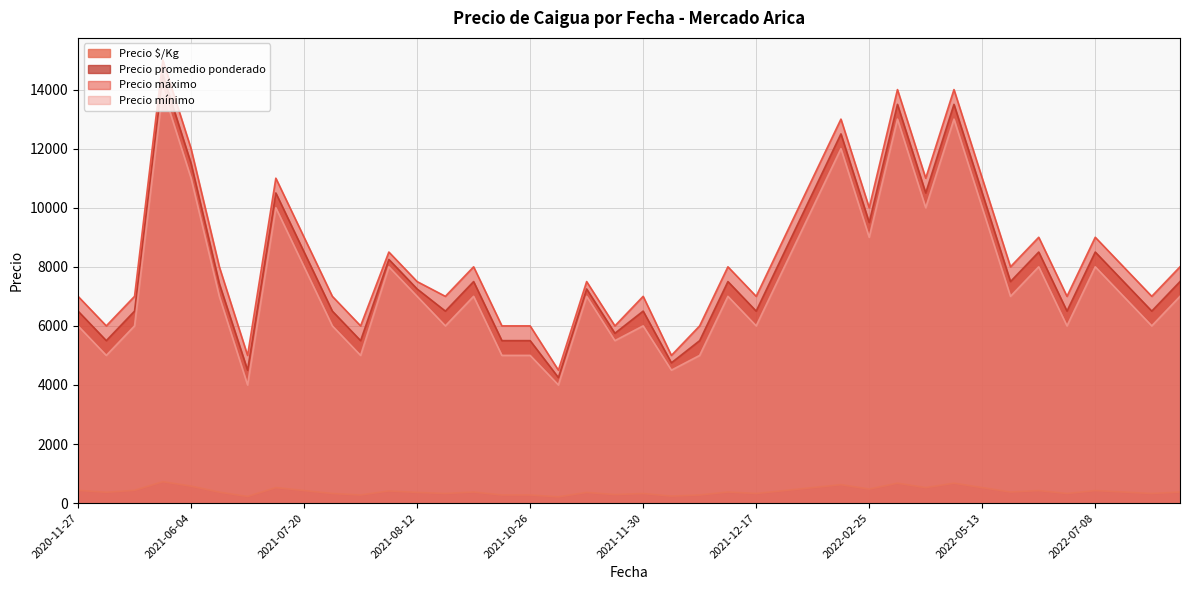

Count the number of categories in the chart.

40